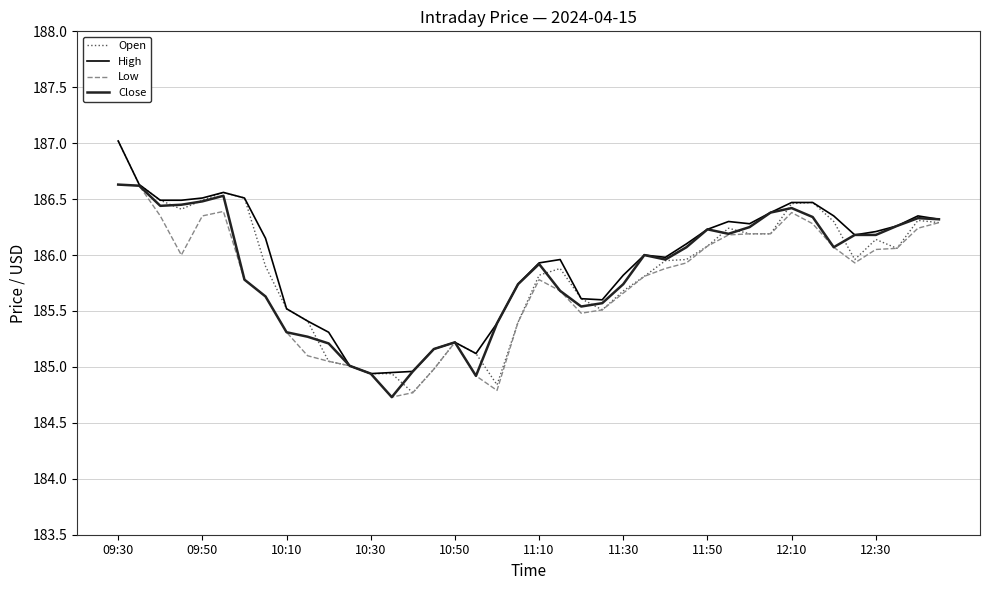

What is the minimum value for Close?

184.7